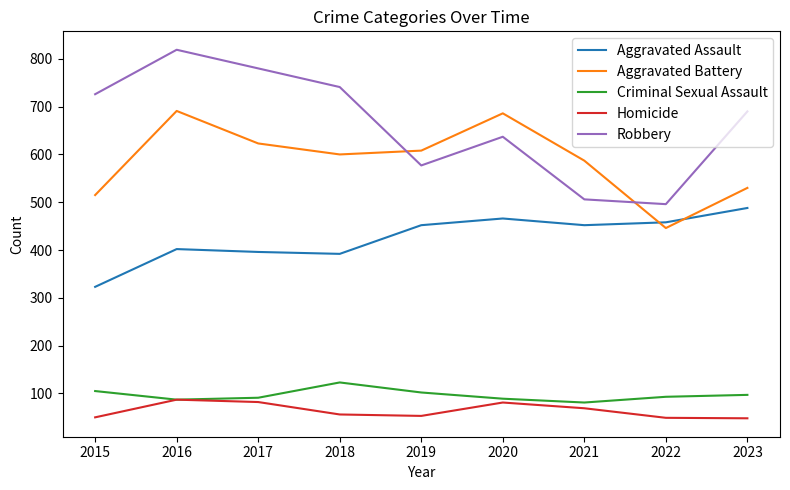

Is the value of Aggravated Battery at 2019 greater than the value of Homicide at 2018?

Yes